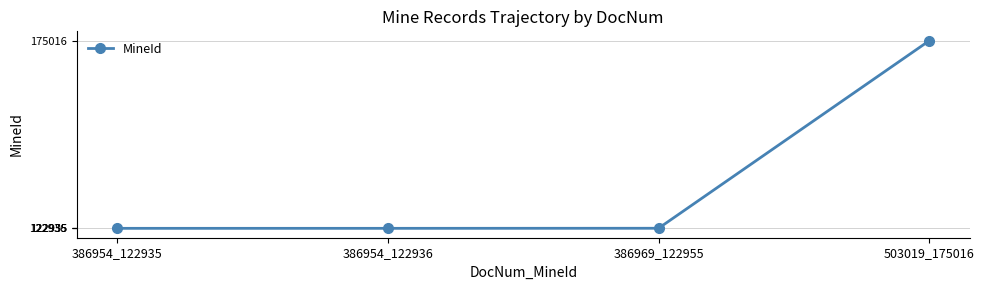

Approximately how many times larger is the value at 386954_122935 compared to 386954_122936?

1.0